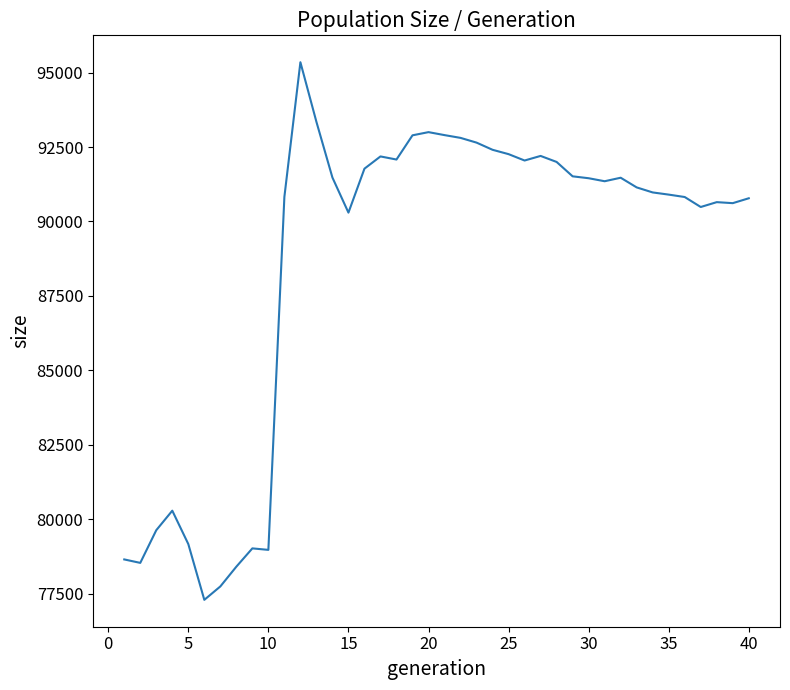

Does the chart display data point markers on the line(s)?

No